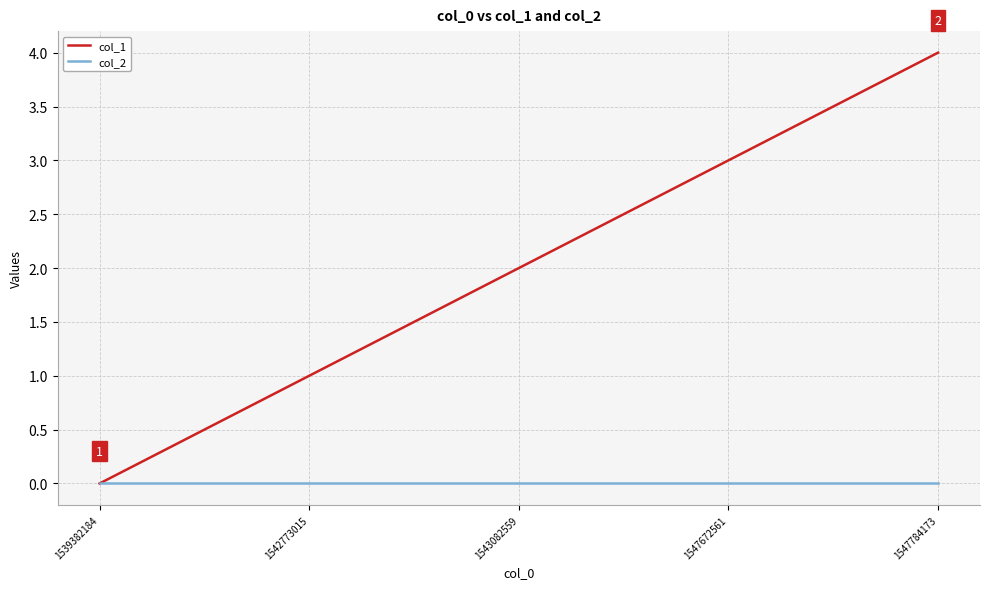

What is the sum of the col_1 values at 1543082559 and 1547672561?

5